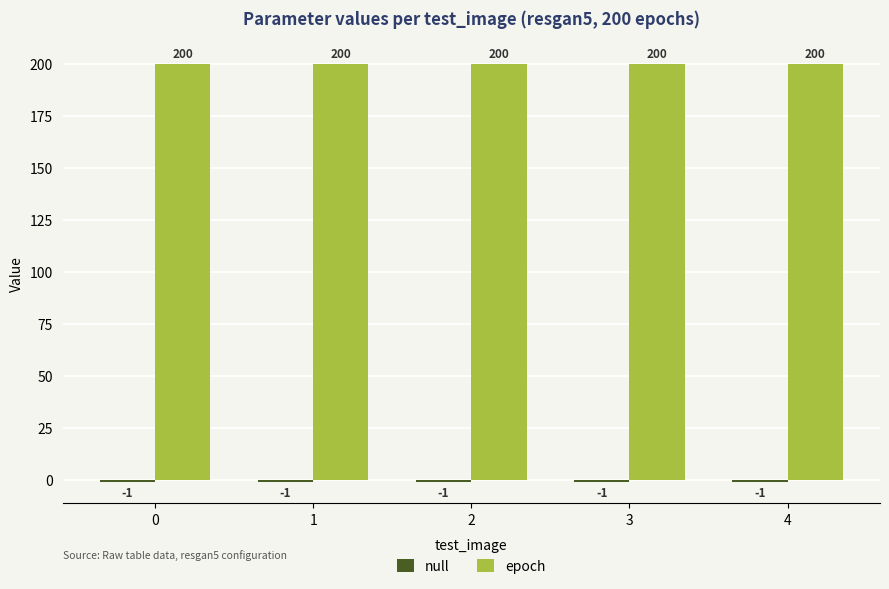

The value of epoch at 3 is 122. True or false?

False